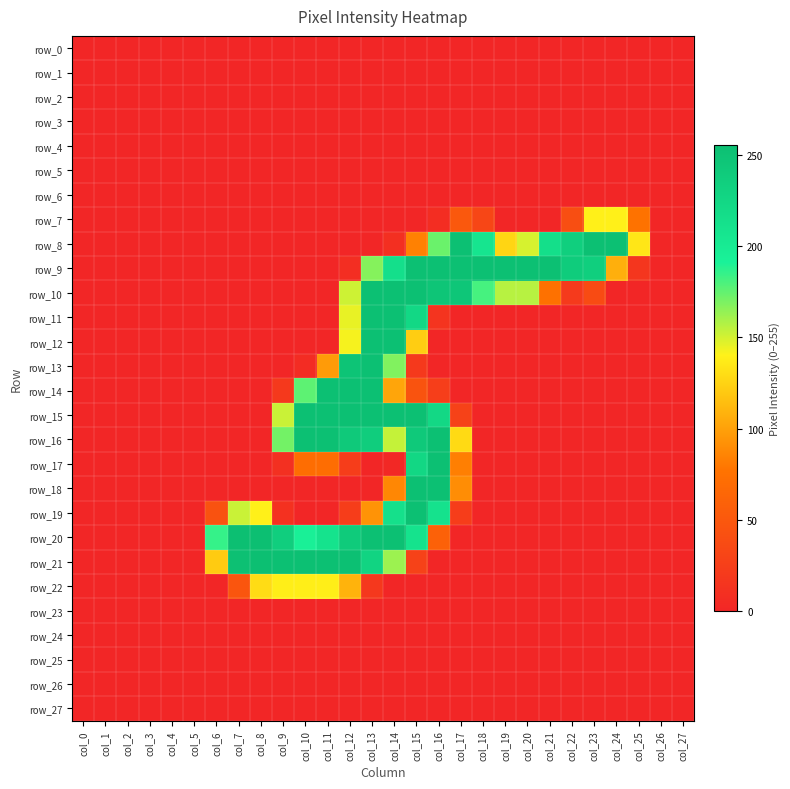

Between col_0 and col_14, which series saw the biggest shift?

row_10